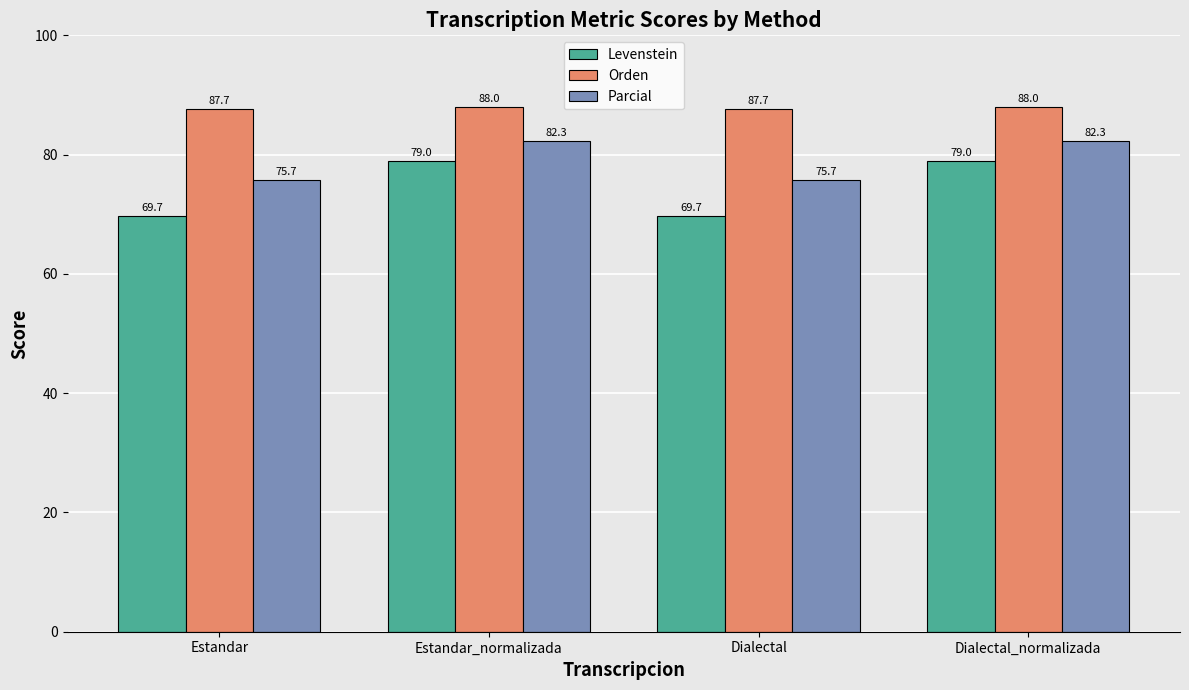

What are all the series names shown in the legend?

Levenstein, Orden, Parcial